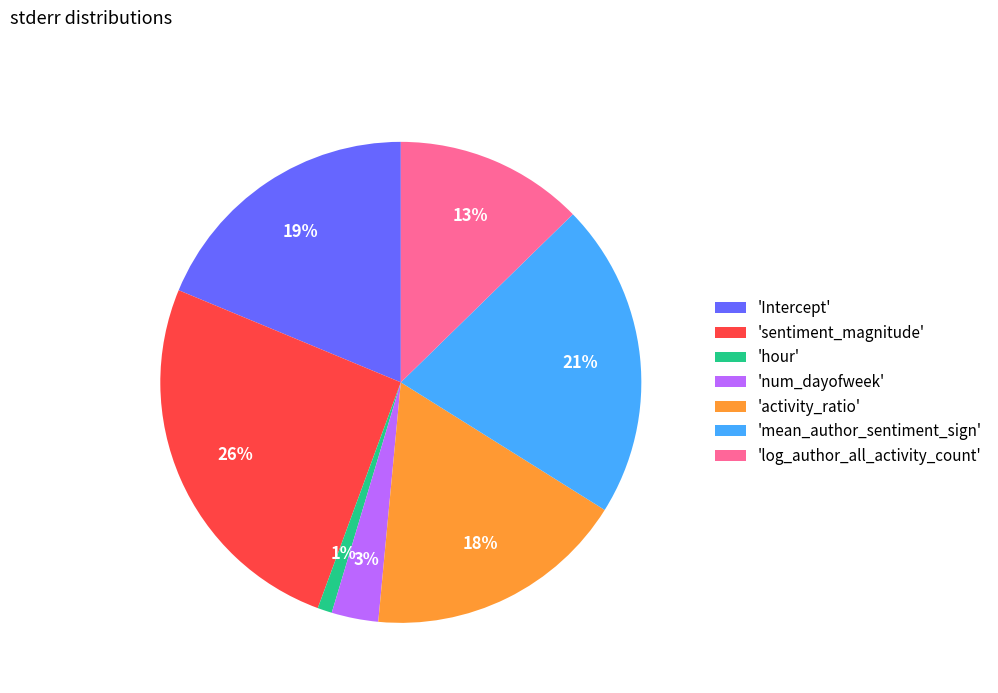

What percentage is the 'mean_author_sentiment_sign' slice, to the nearest percent?

21%